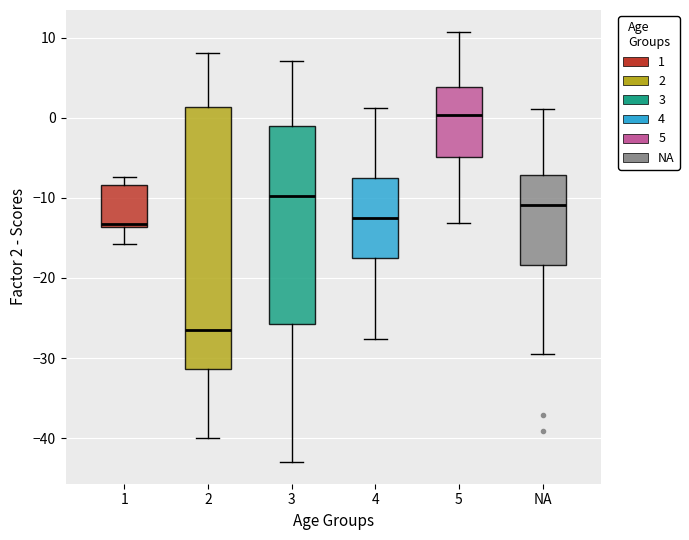

Comparing the boxes themselves (not the whiskers), which one is the tallest?

2